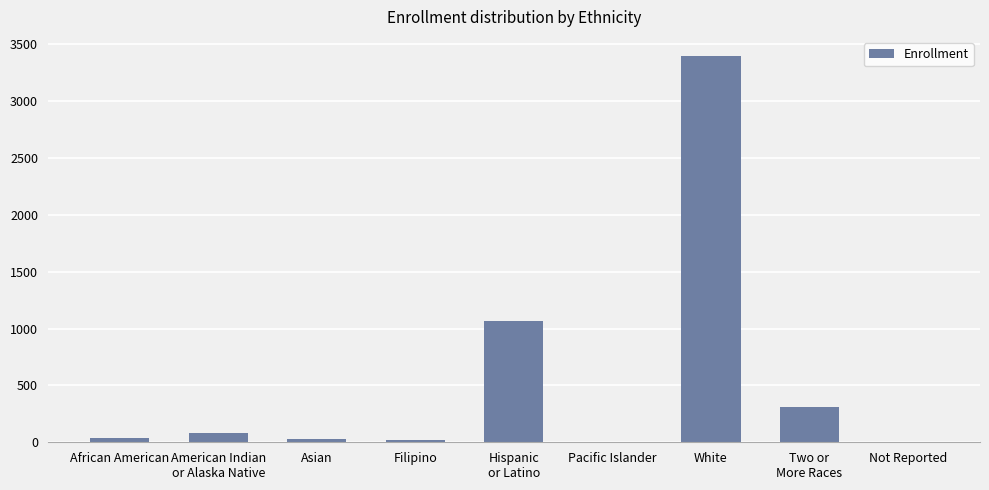

What is the sum of all values?

4933